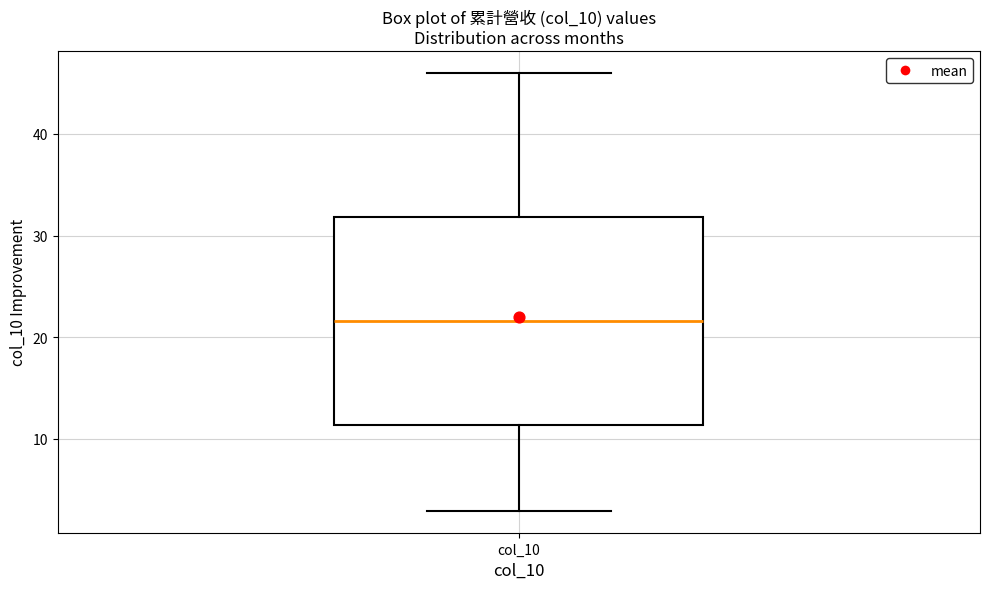

Transcribe this box plot: give where the median line is, the range the box spans, and where the two whiskers end, as read against the y-axis. The values are not printed on the chart, so give them approximately, as read against the axis.

median 22, box 11 to 32, whiskers 3 to 46